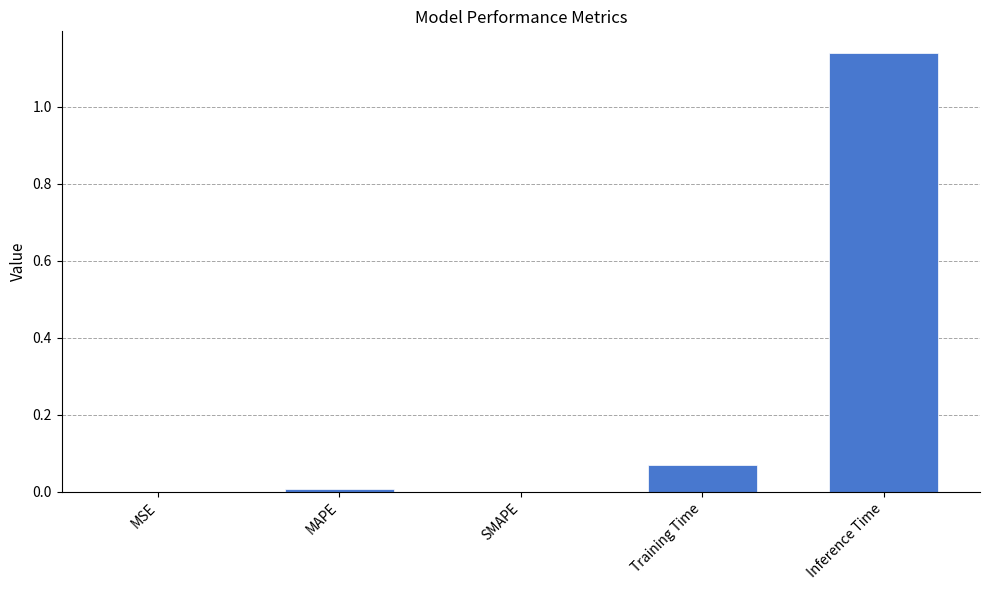

The value at SMAPE is 0.0. True or false?

True